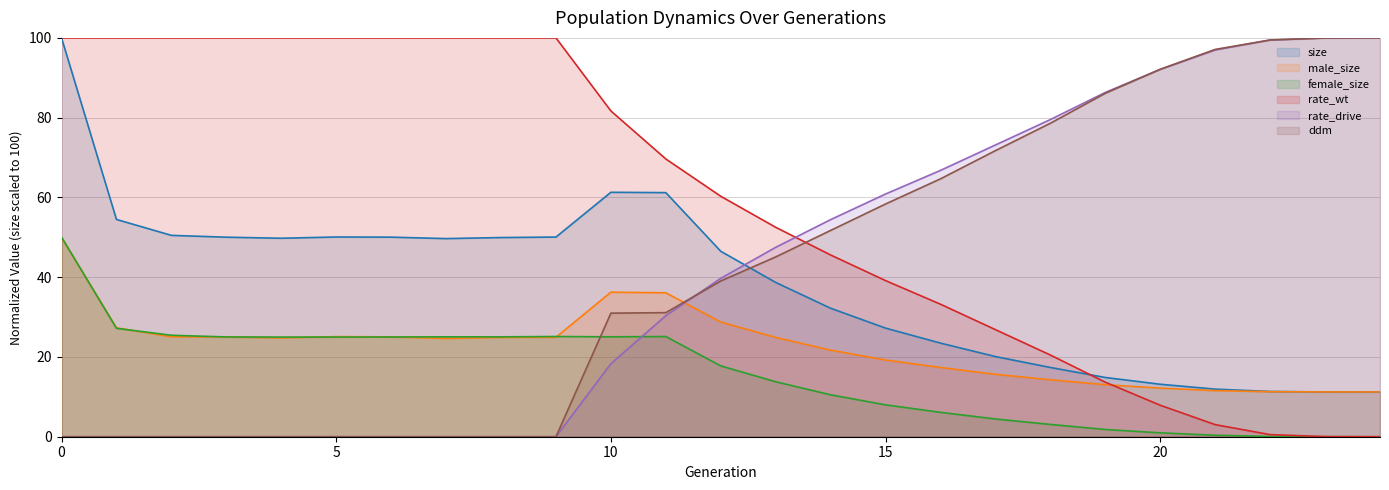

Rank the categories by ddm value from highest to lowest.

24, 23, 22, 21, 20, 19, 18, 17, 16, 15, 14, 13, 12, 11, 10, 0, 1, 2, 3, 4, 5, 6, 7, 8, 9